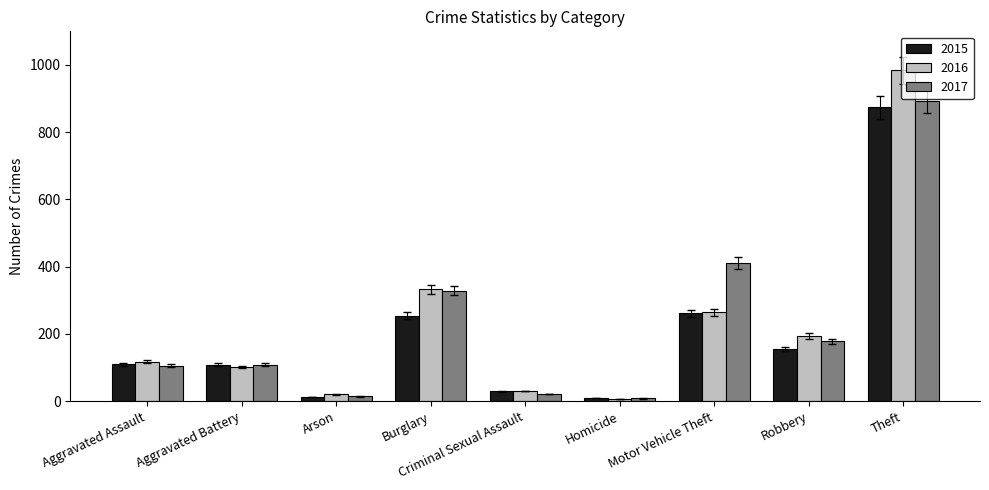

What is the maximum value for 2017?

892